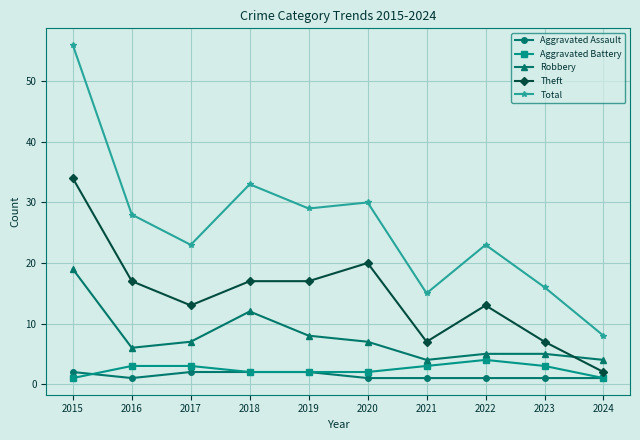

What is the value of the Total point at the 9th from the left?

16